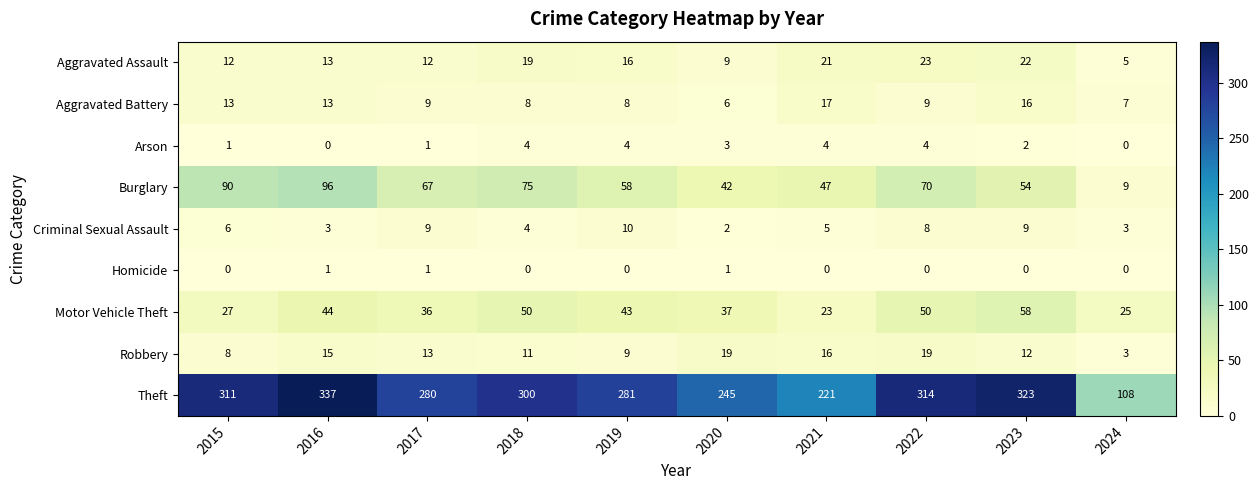

Which series has the largest range (max minus min)?

Theft